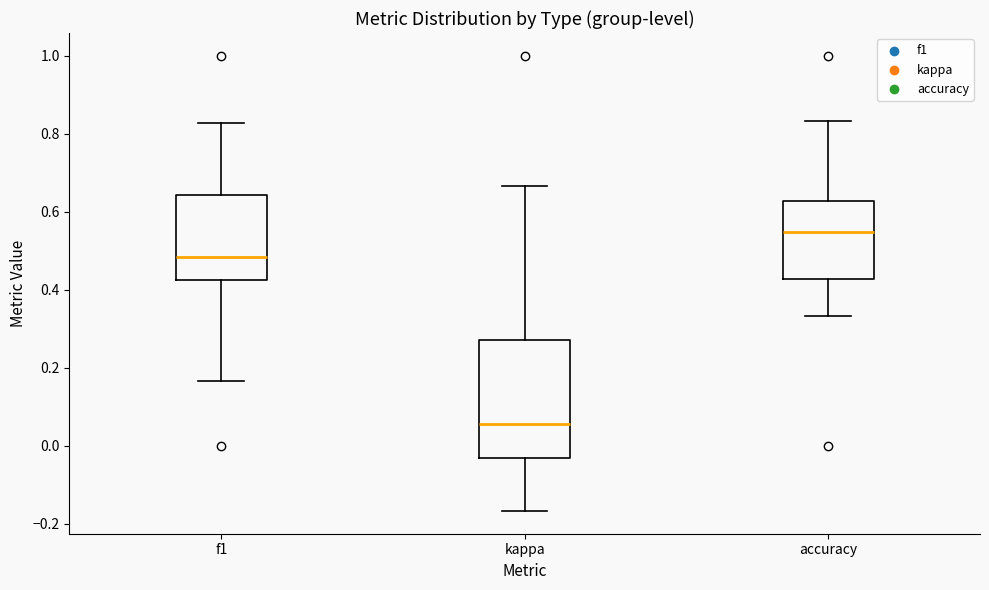

Which box has the lowest median line?

kappa